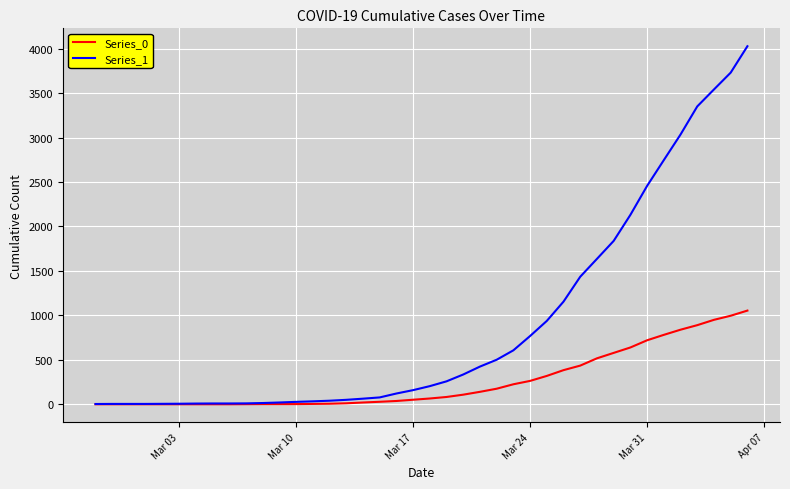

List the series in order of their overall mean, lowest first.

Series_0, Series_1